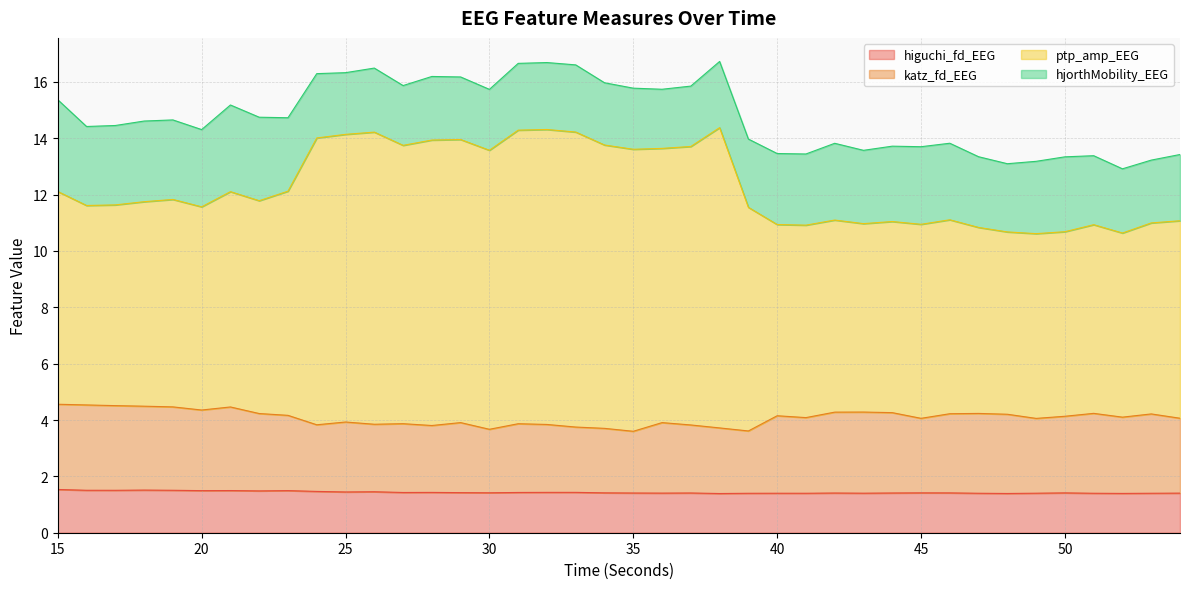

What is the highest value of the higuchi_fd_EEG series?

1.5